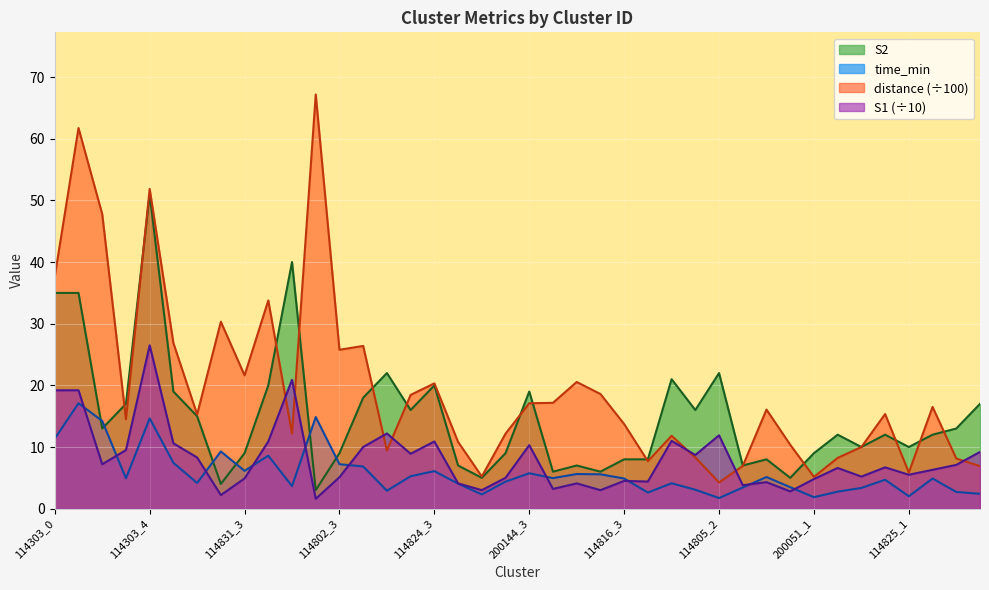

Is the value of S2 at 200144_1 greater than the value of time_min at 114816_2?

No